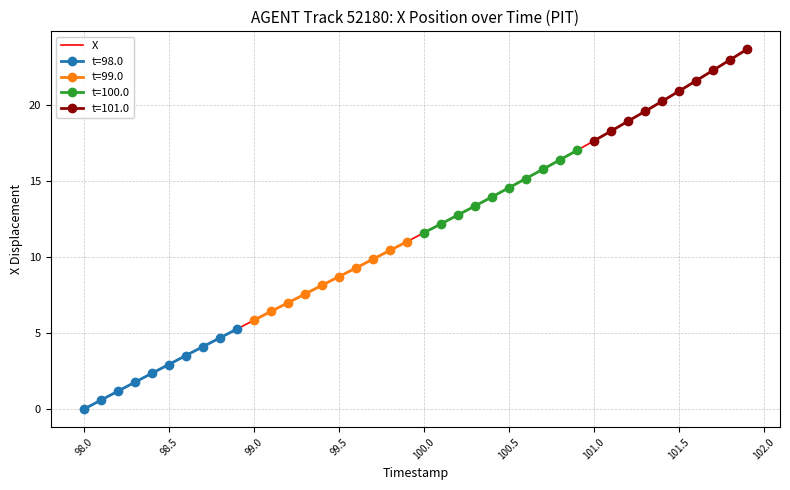

At which label does X reach its minimum?

98.0